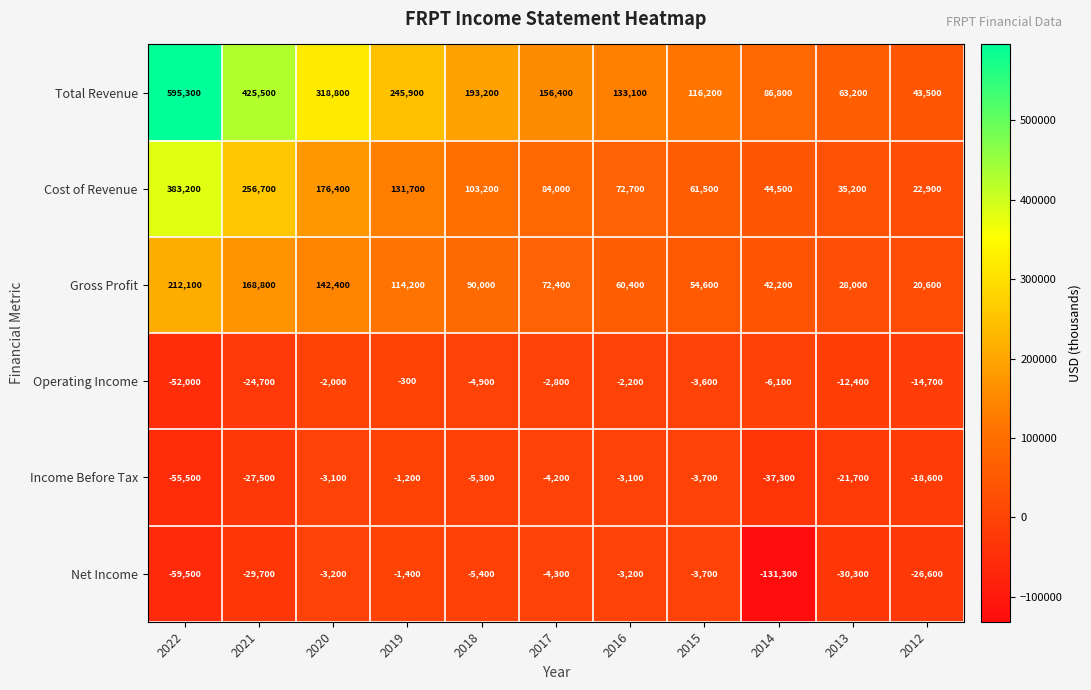

How many series are shown in this chart?

6